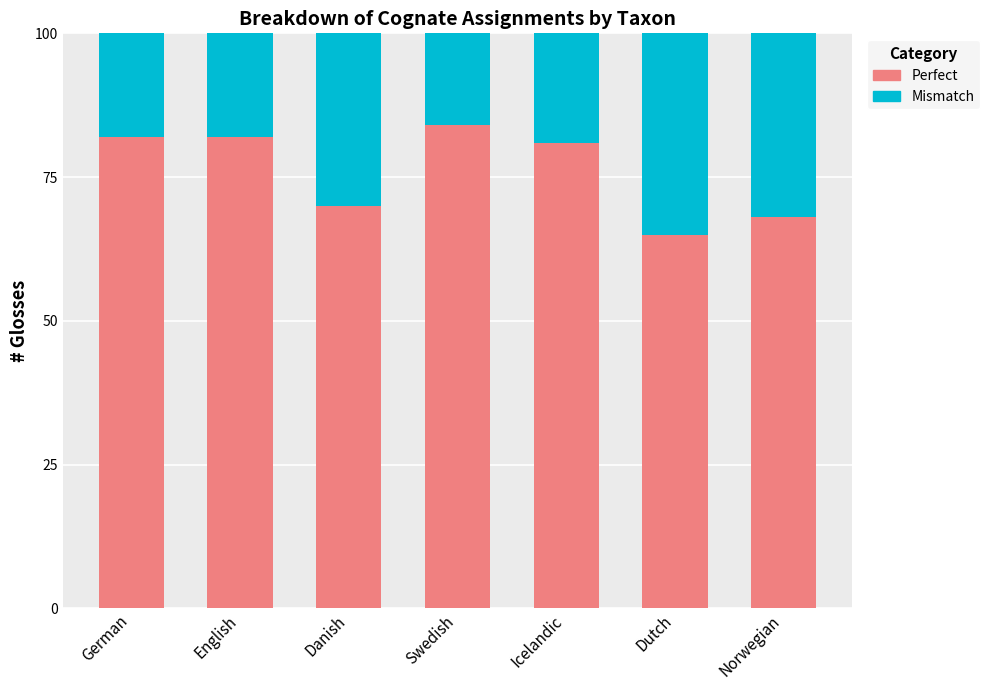

What is the total value across all series at English?

100